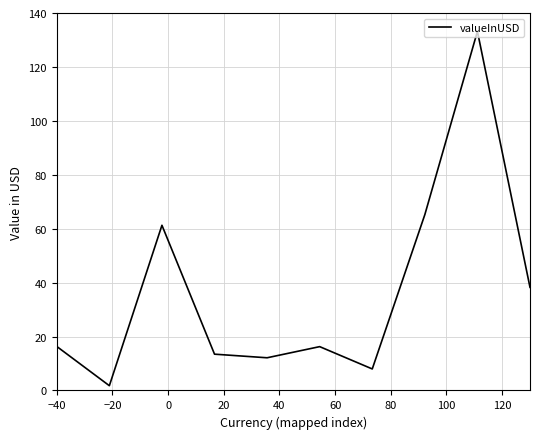

What is the smallest value displayed?

1.8